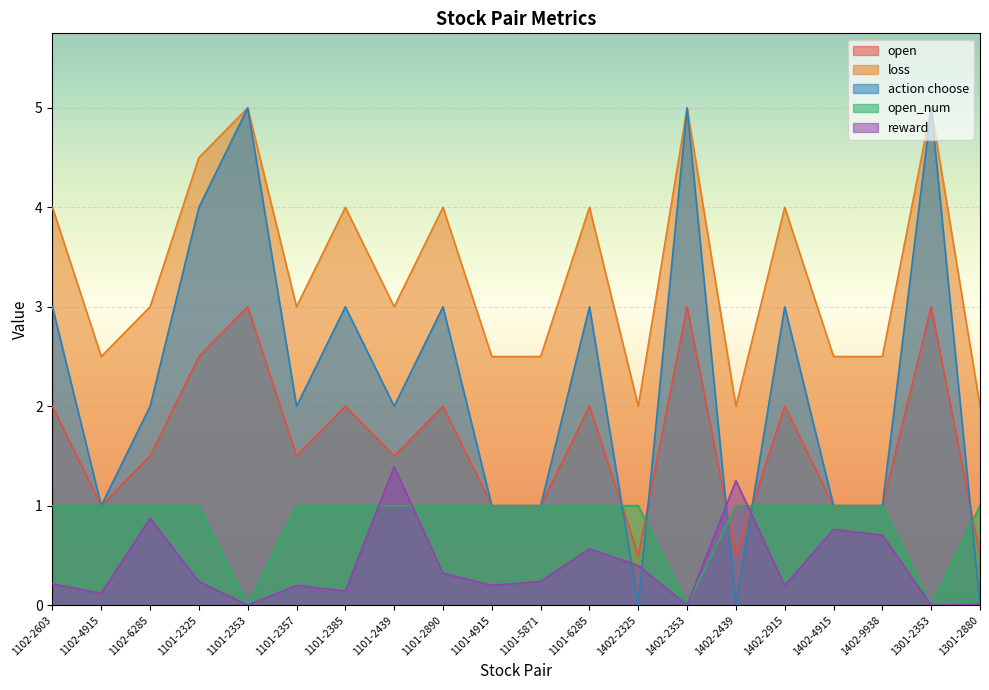

Between 1102-2603 and 1402-2439, which series saw the biggest shift?

action choose